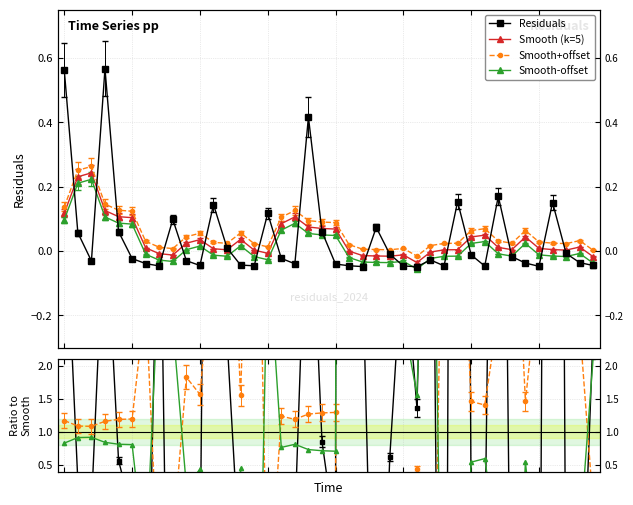

How many categories are shown in the chart?

40